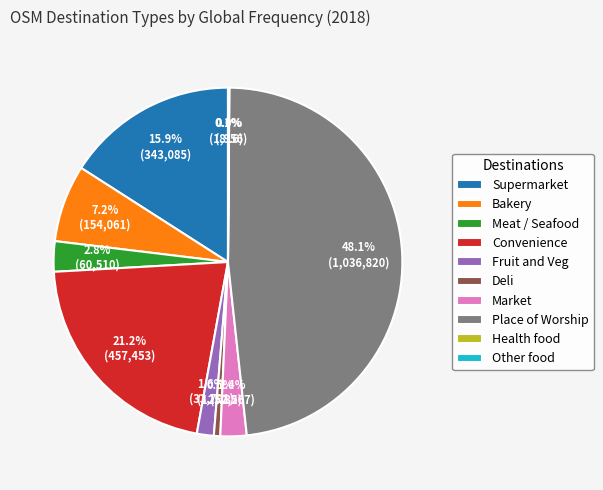

Approximately how many times larger is the value at Convenience compared to Deli?

35.9